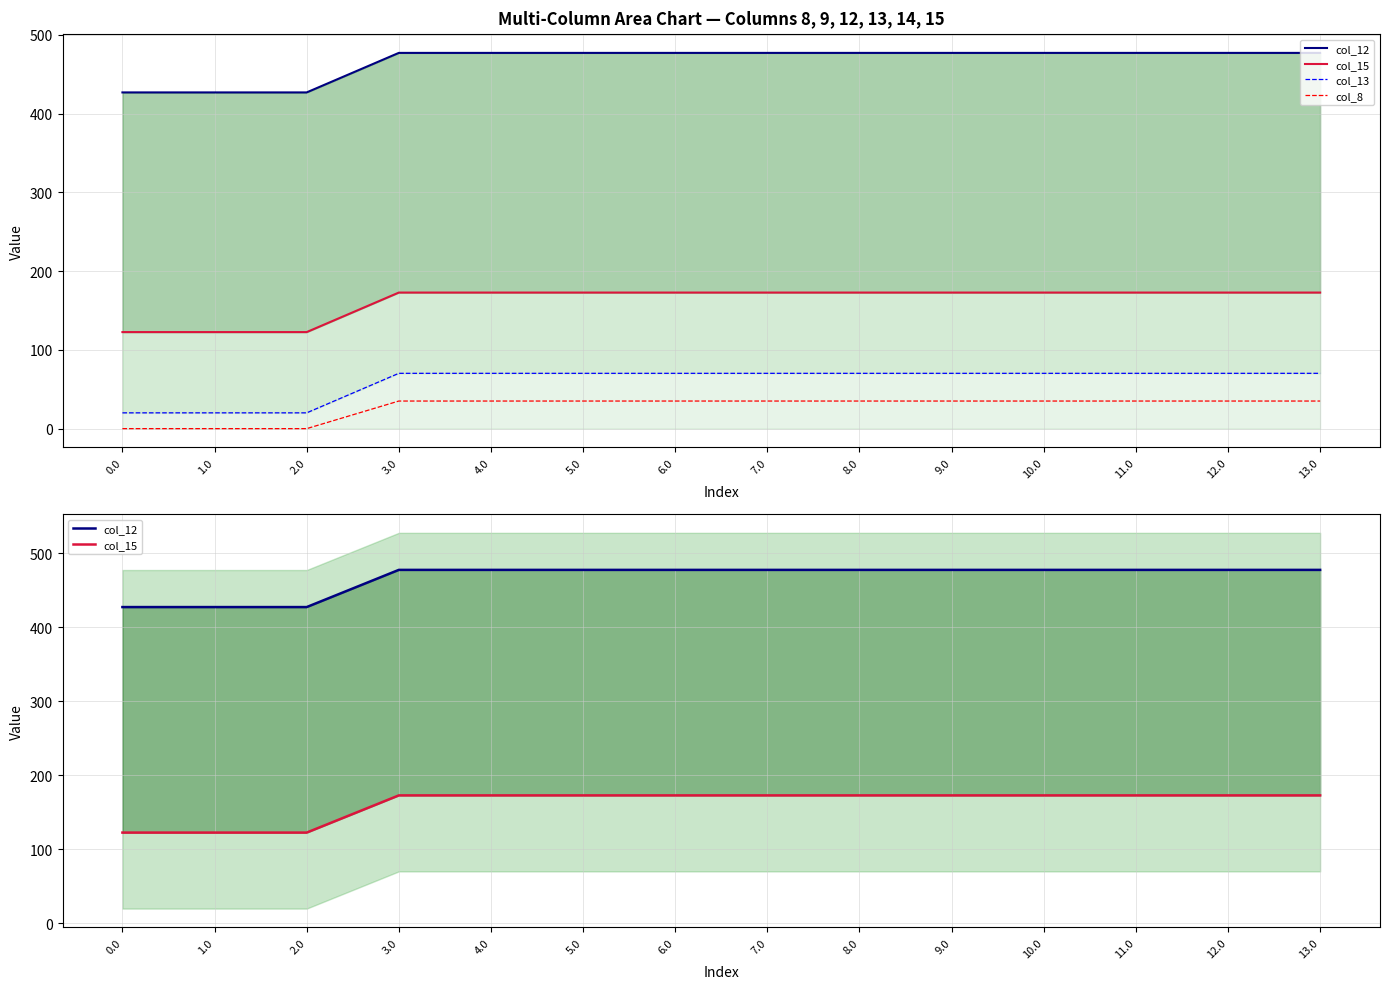

What is the label of the 9th point from the left?

8.0